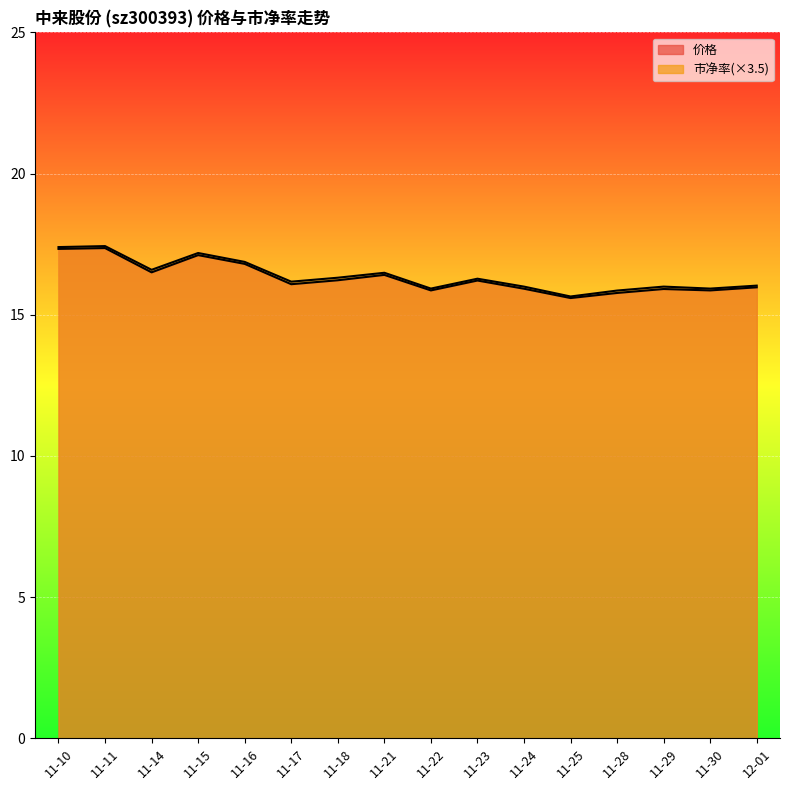

At which category does the chart reach its minimum across all series?

11-25